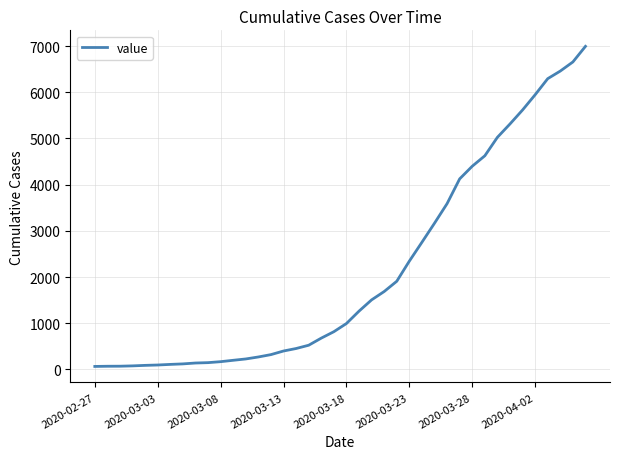

What is the difference between the maximum and minimum values?

6931